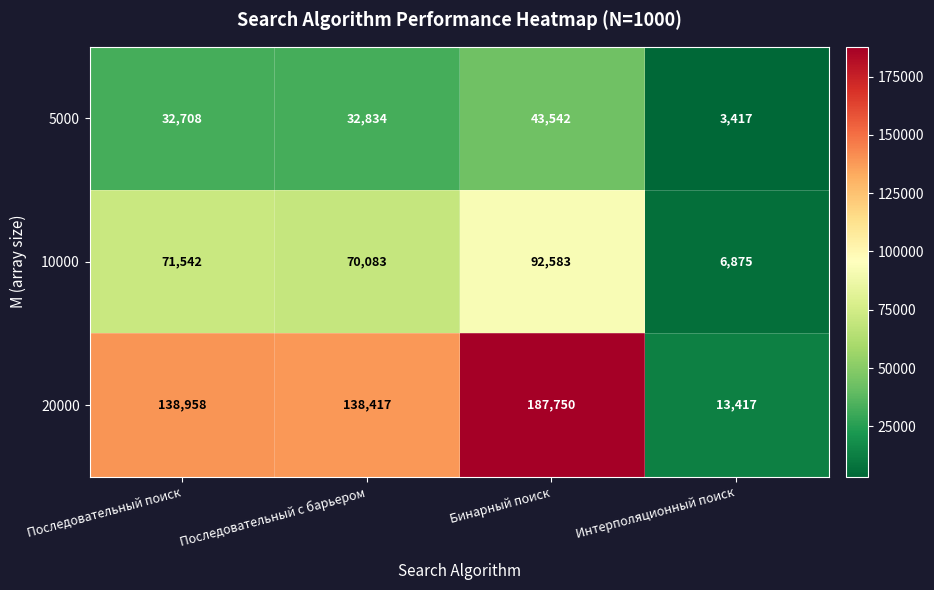

What is the difference between the maximum and minimum values in the 20000 series?

174333